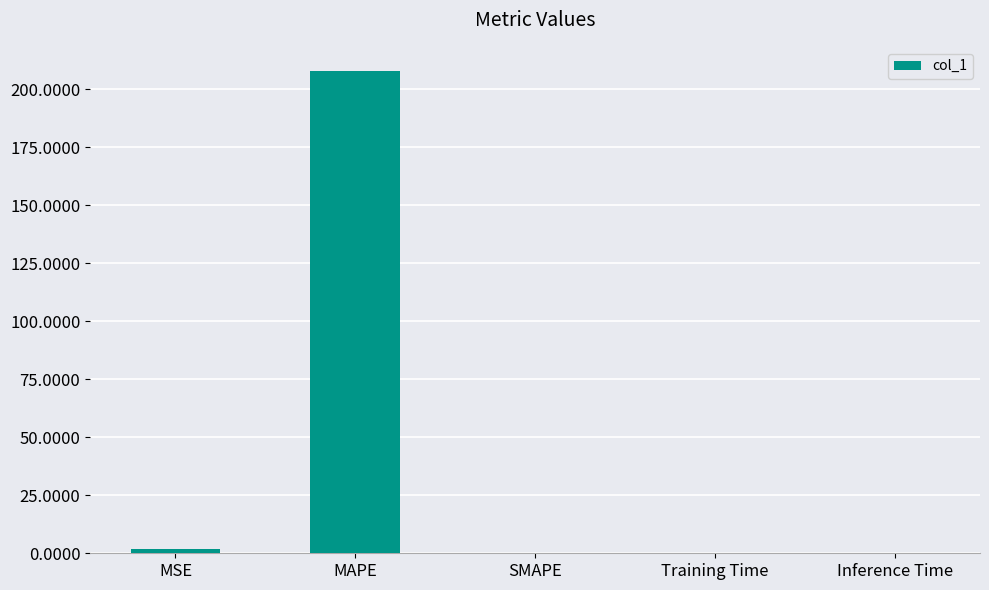

True or false: the data shows 207.9 at MAPE.

True